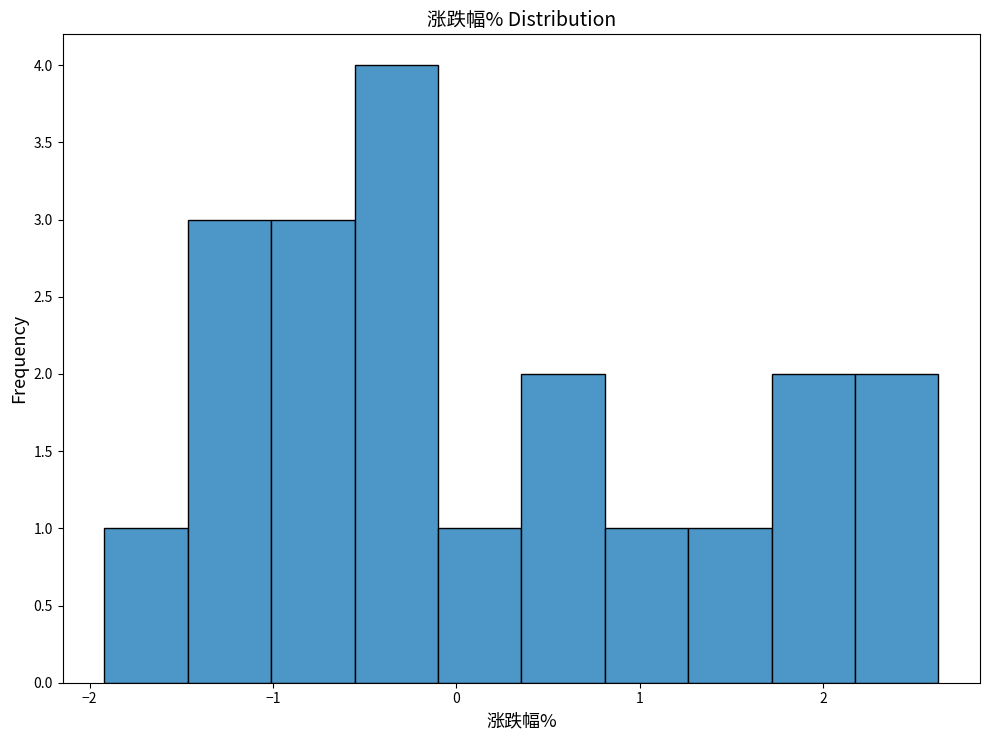

Over which range of the x-axis is the bar tallest?

-0.6 to -0.1